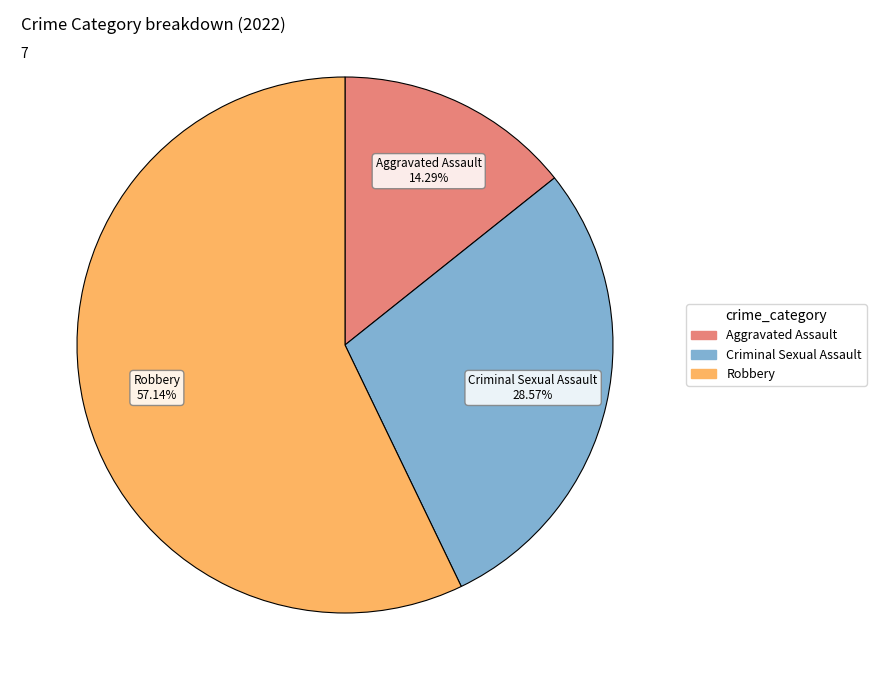

Is there a majority slice in this chart?

Yes